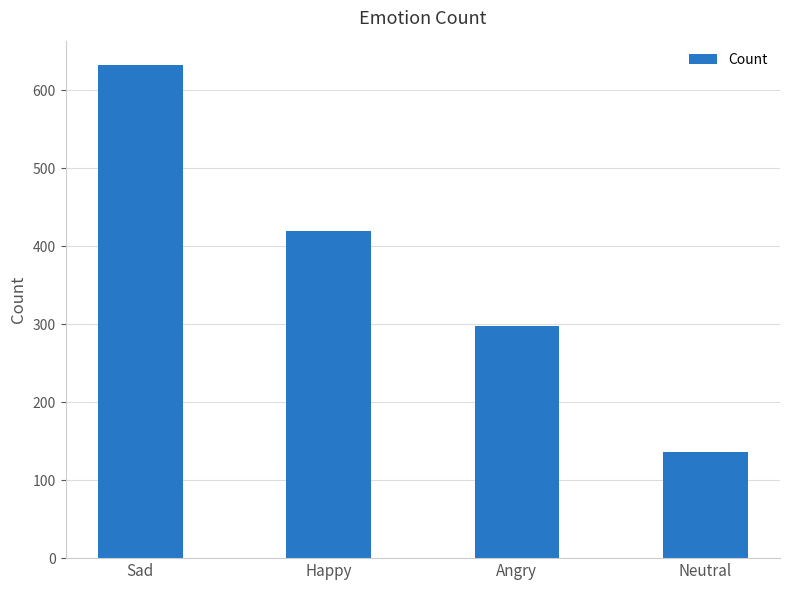

What is the label of the 3rd bar from the right?

Happy